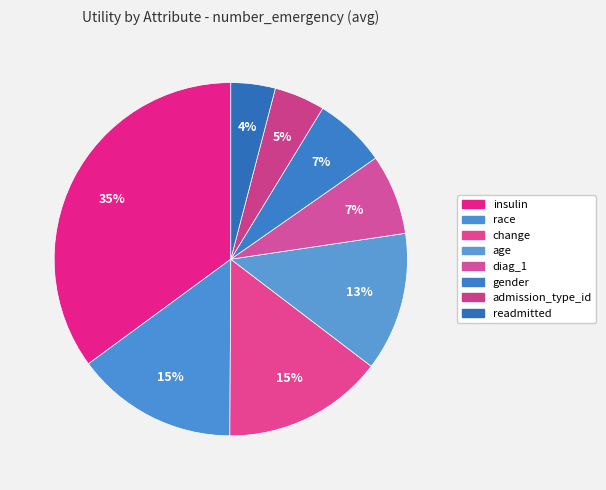

Is the sum of change and gender greater than half?

No